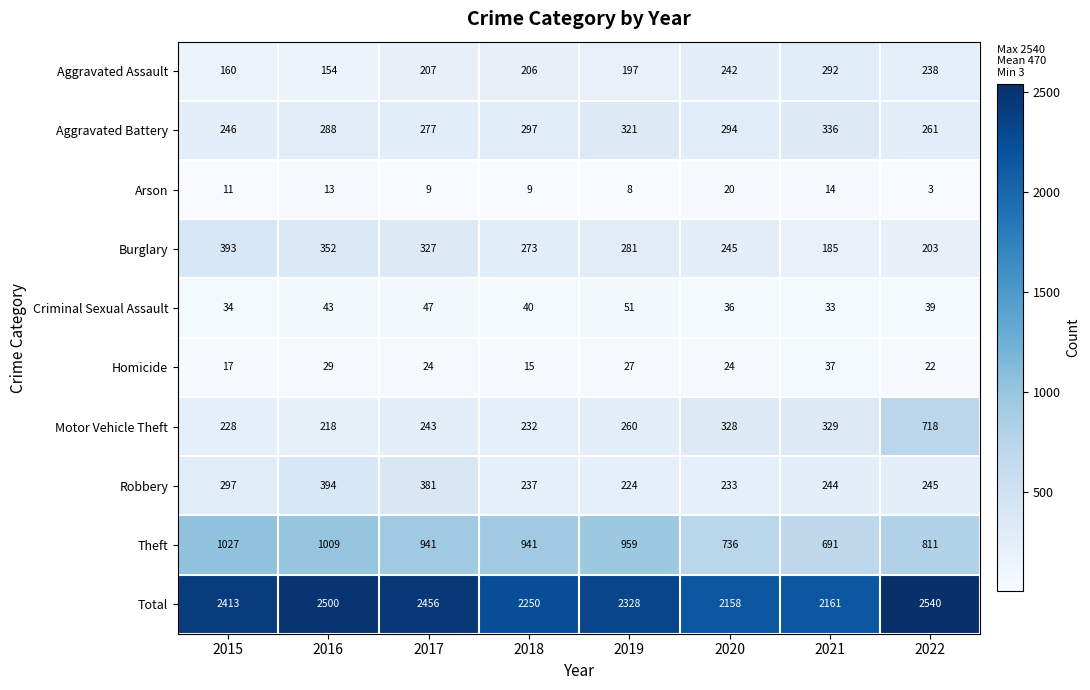

At which category is the sum across all series the highest?

2022